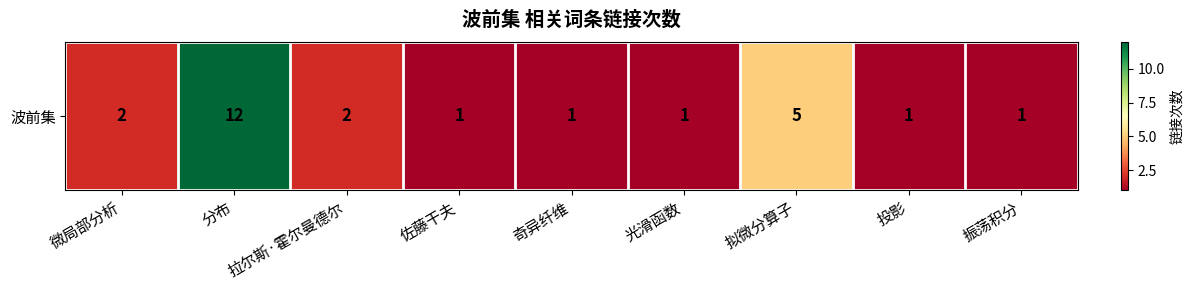

What is the ratio of the value at 微局部分析 to the value at 佐藤干夫?

2.0